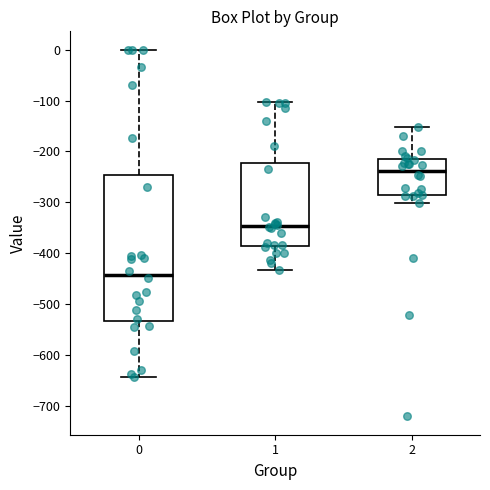

Reading left to right, read every box against the y-axis: the position of its median line, the range the box covers, and the ends of its whiskers. The values are not printed on the chart, so give them approximately, as read against the axis.

0: median -440, box -530 to -250, whiskers -640 to 0
1: median -350, box -390 to -220, whiskers -430 to -100
2: median -240, box -290 to -220, whiskers -300 to -150